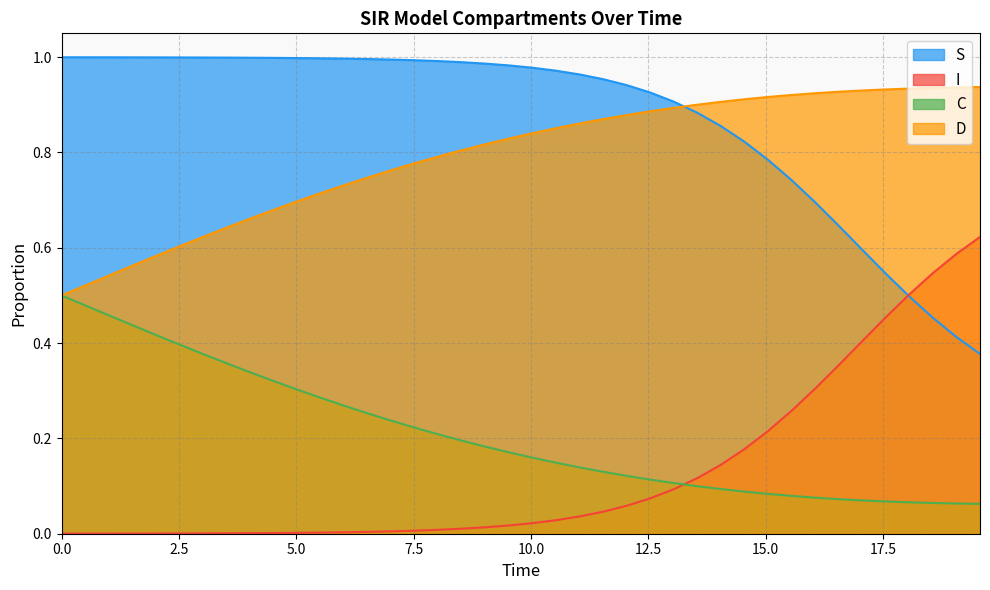

List the series in order of their peak value, highest first.

S, D, I, C